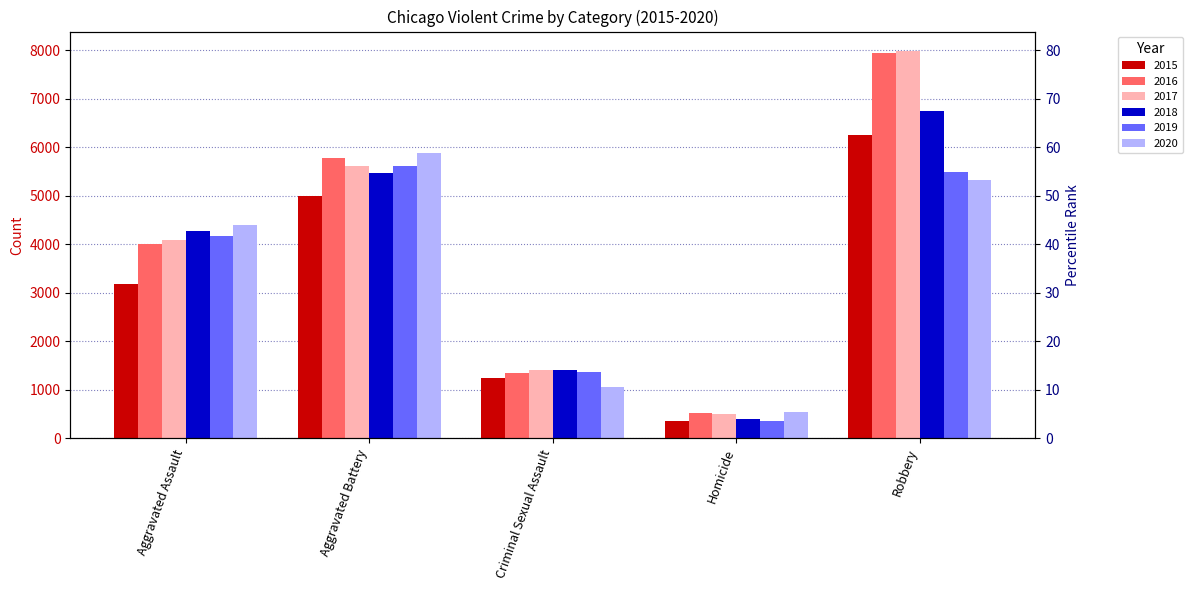

What is the lowest value of the 2015 series?

352